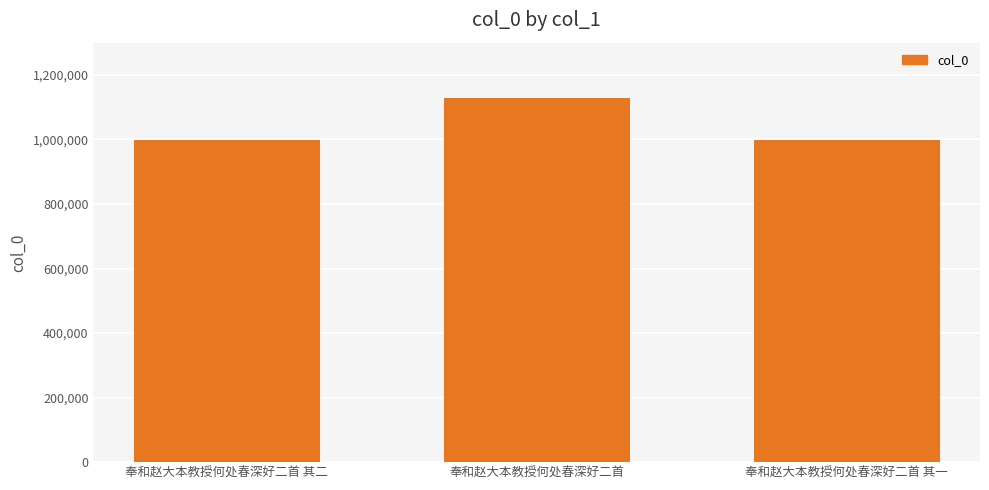

What is the difference between the values at 奉和赵大本教授何处春深好二首 其一 and 奉和赵大本教授何处春深好二首?

128283